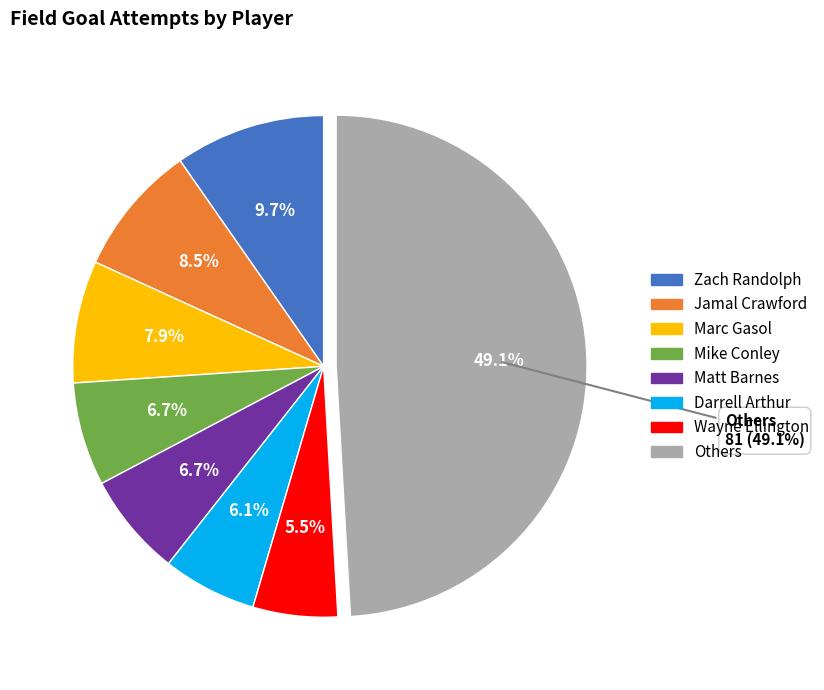

Does any single category account for the majority?

No